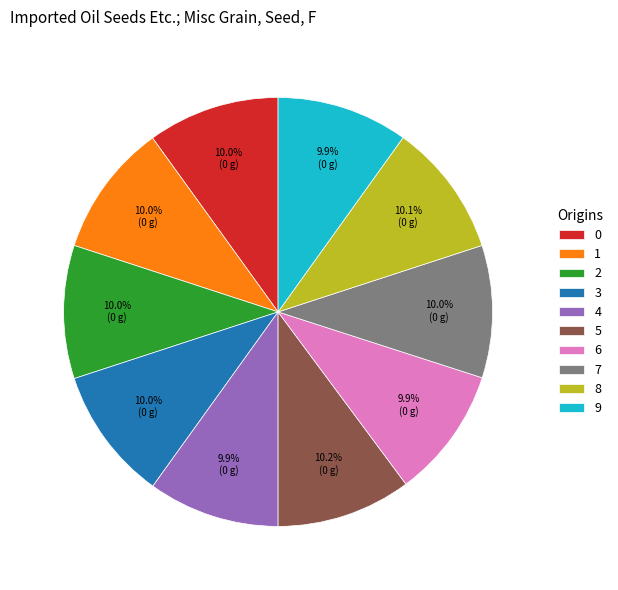

How many segments does this pie chart have?

10